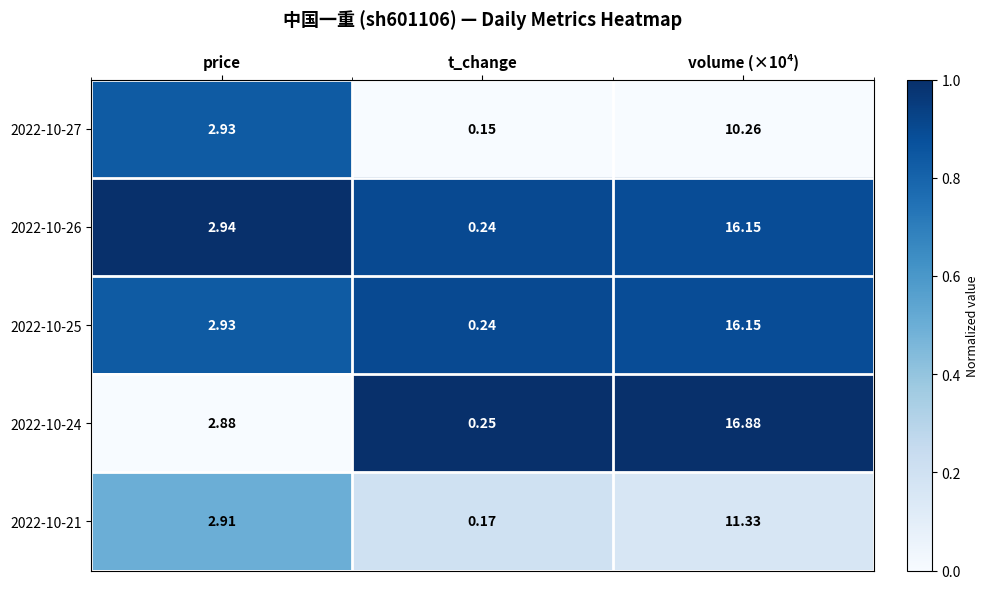

At which label is 2022-10-27 closest to 5?

price